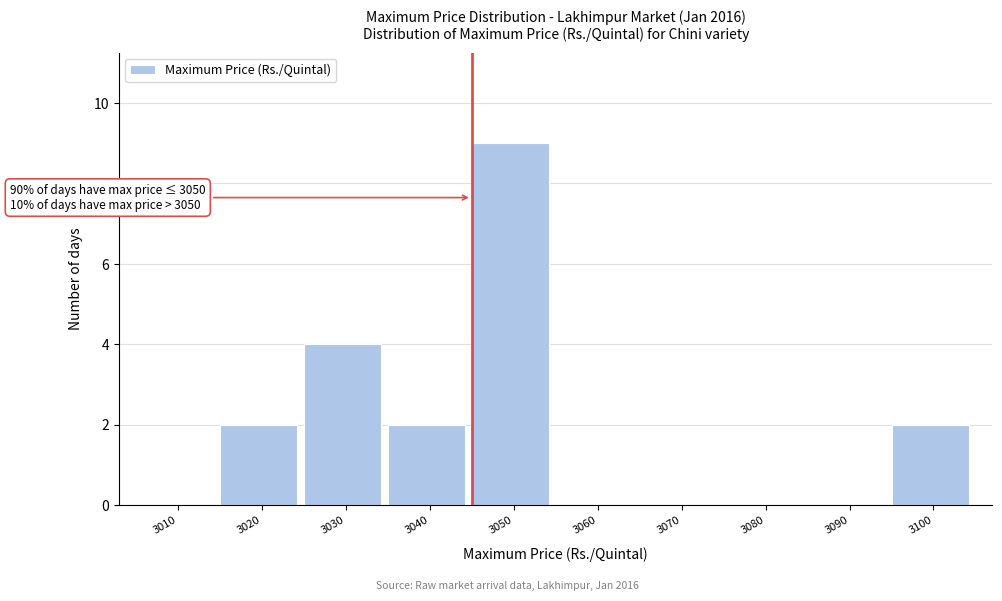

Reading left to right, extract all data points from this chart.

3010=0	3020=2	3030=4	3040=2	3050=9	3060=0	3070=0	3080=0	3090=0	3100=2